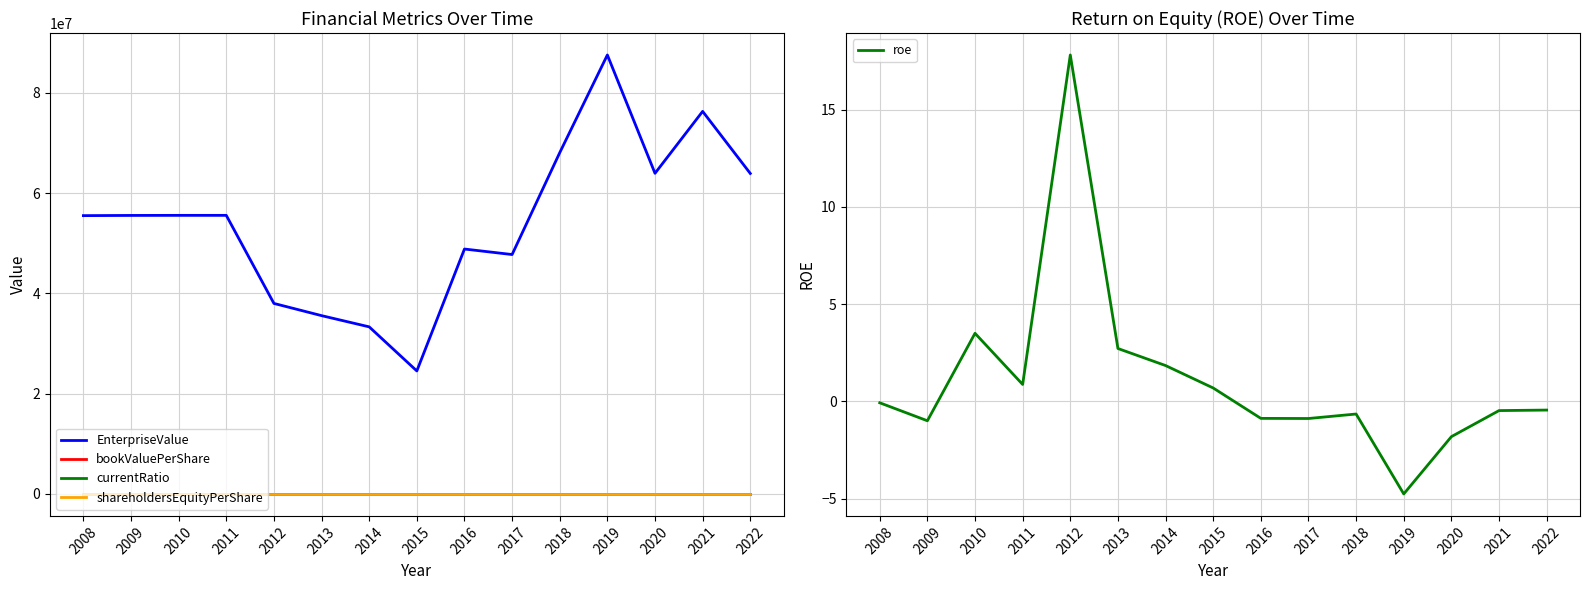

Rank the series at 2008 from lowest to highest value.

roe, bookValuePerShare, shareholdersEquityPerShare, currentRatio, EnterpriseValue